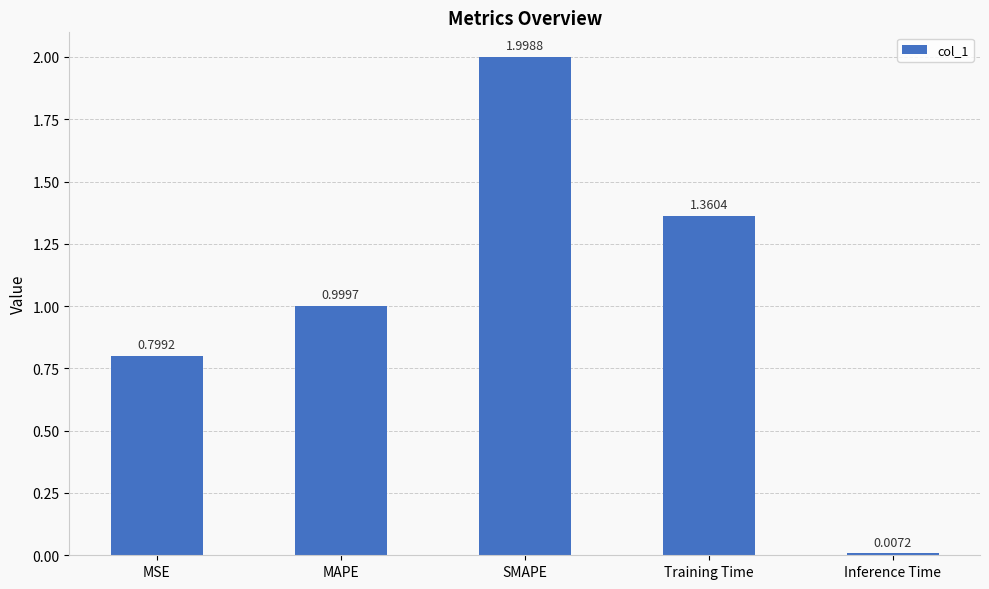

Which category has the highest value across all series?

SMAPE